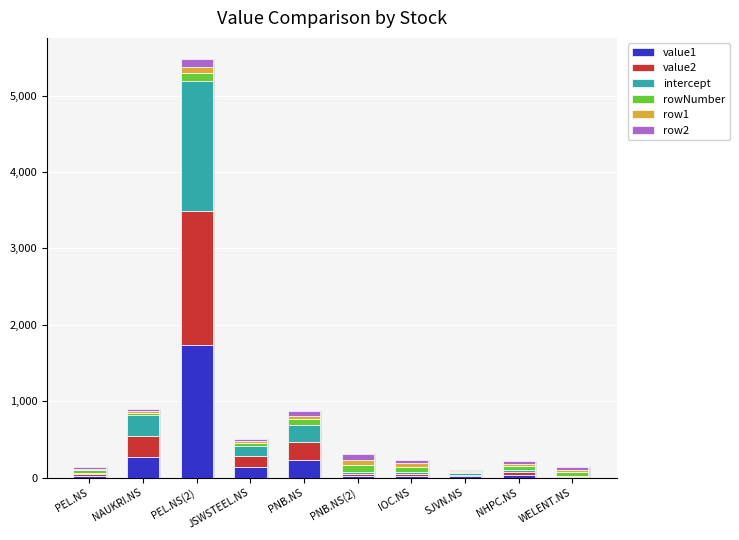

What is the highest value of the value1 series?

1741.7